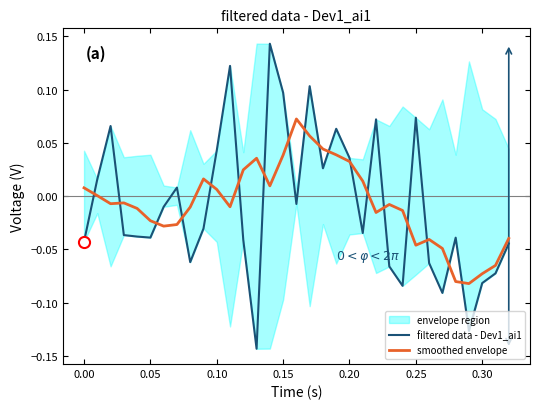

Which series has the largest total across all categories?

smoothed envelope